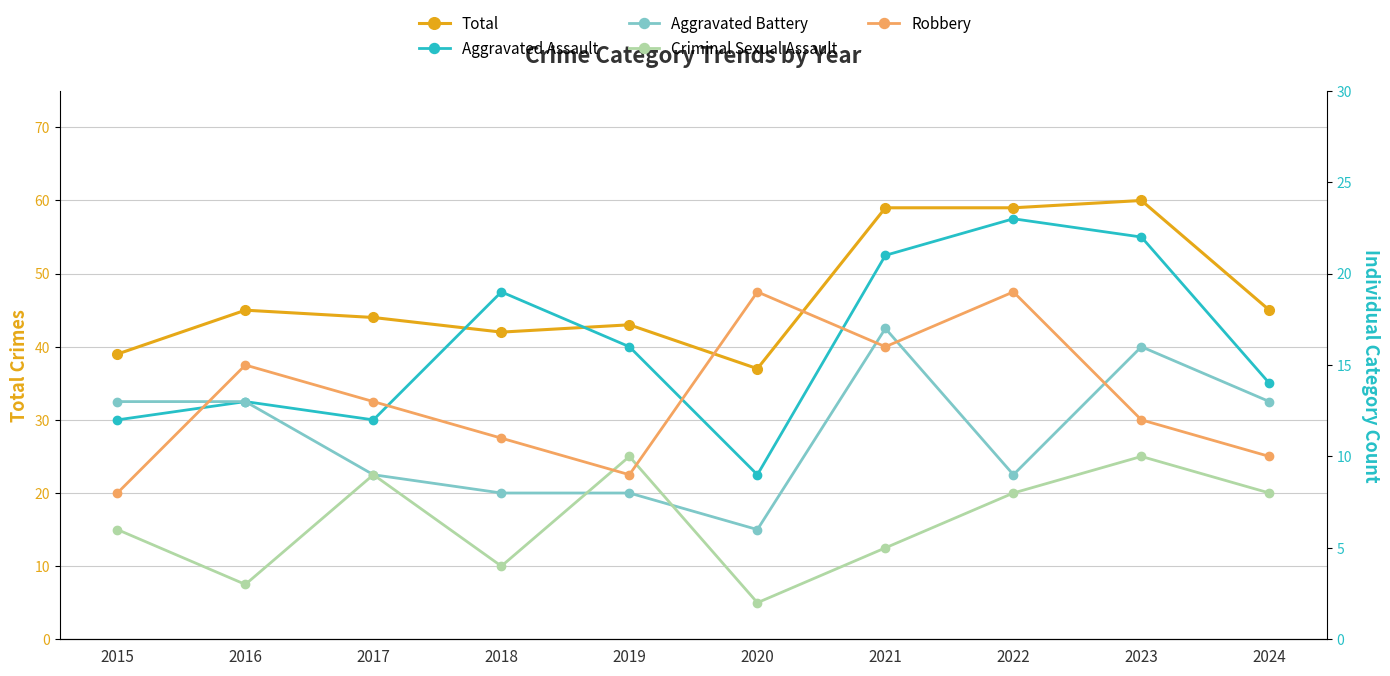

Which category has the highest value across all series?

2023